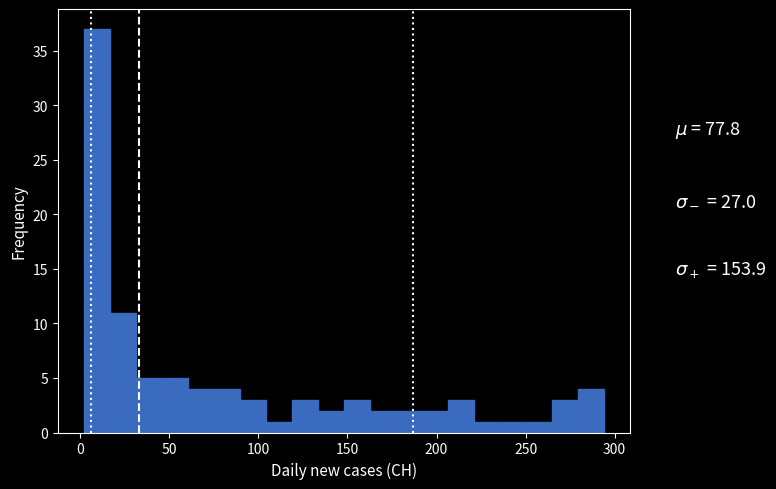

Read against the x-axis, roughly where is the centre of the tallest bar?

10